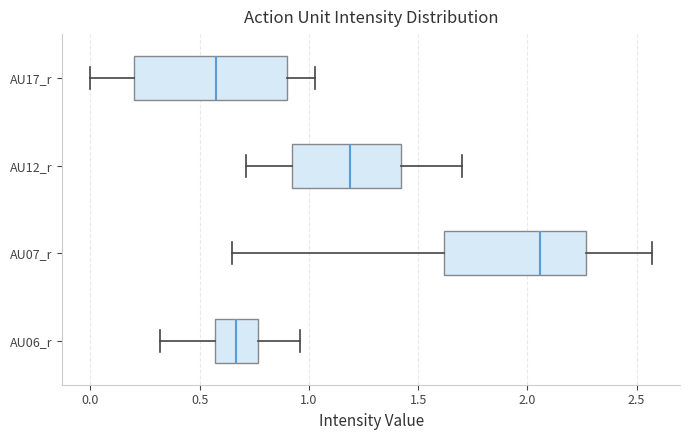

Reading bottom to top, transcribe this box plot: for each box, give where its median line is, the range the box spans, and where its two whiskers end, as read against the x-axis. The values are not printed on the chart, so give them approximately, as read against the axis.

AU06_r: median 0.65, box 0.55 to 0.75, whiskers 0.30 to 0.95
AU07_r: median 2.05, box 1.60 to 2.25, whiskers 0.65 to 2.55
AU12_r: median 1.20, box 0.90 to 1.40, whiskers 0.70 to 1.70
AU17_r: median 0.60, box 0.20 to 0.90, whiskers 0.00 to 1.05